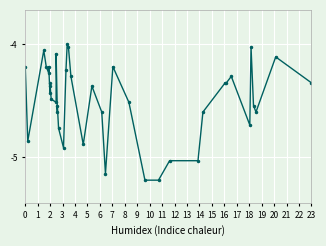

What is the minimum value shown in the chart?

-5.2